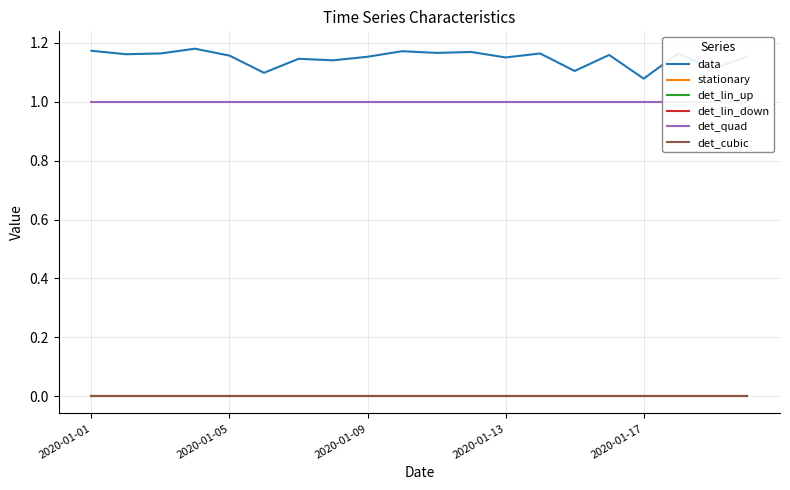

At 9, list the series in order from smallest to largest.

stationary, det_lin_up, det_lin_down, det_cubic, det_quad, data